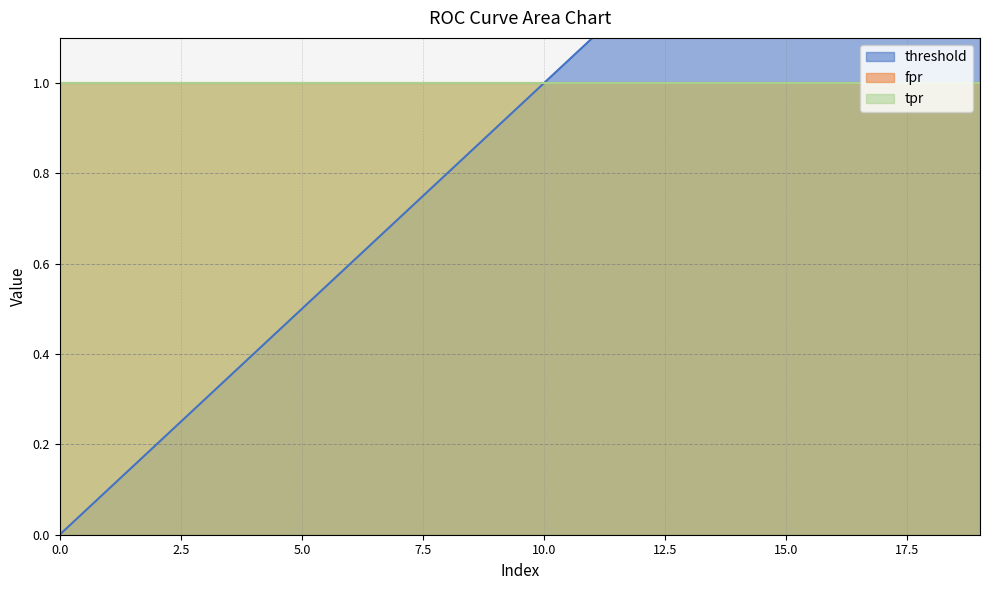

Rank the categories by tpr value from highest to lowest.

0, 1, 2, 3, 4, 5, 6, 7, 8, 9, 10, 11, 12, 13, 14, 15, 16, 17, 18, 19